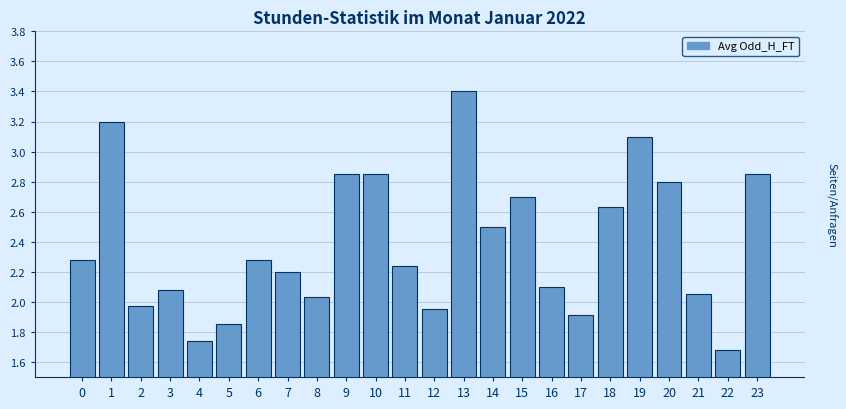

What is the value of the 20th bar from the left?

3.1